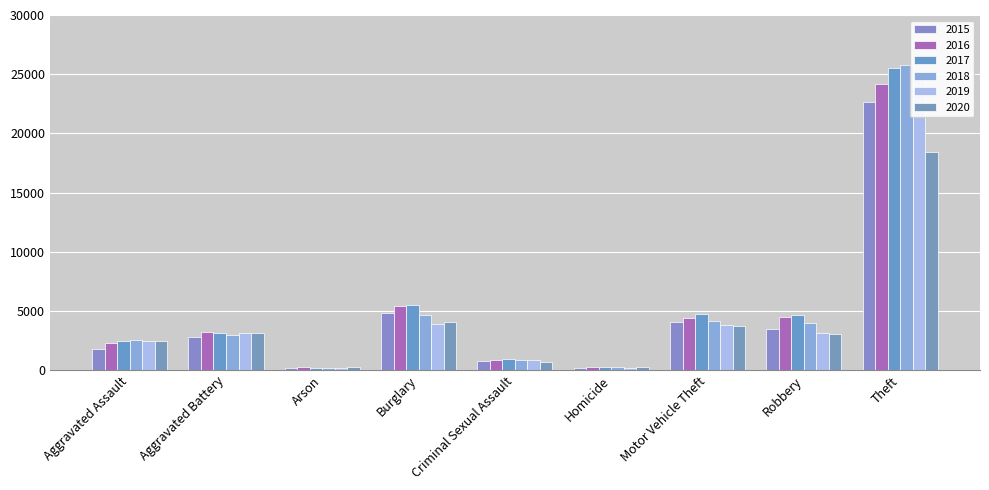

Is it true that 2017 equals 3155 at Aggravated Battery?

True